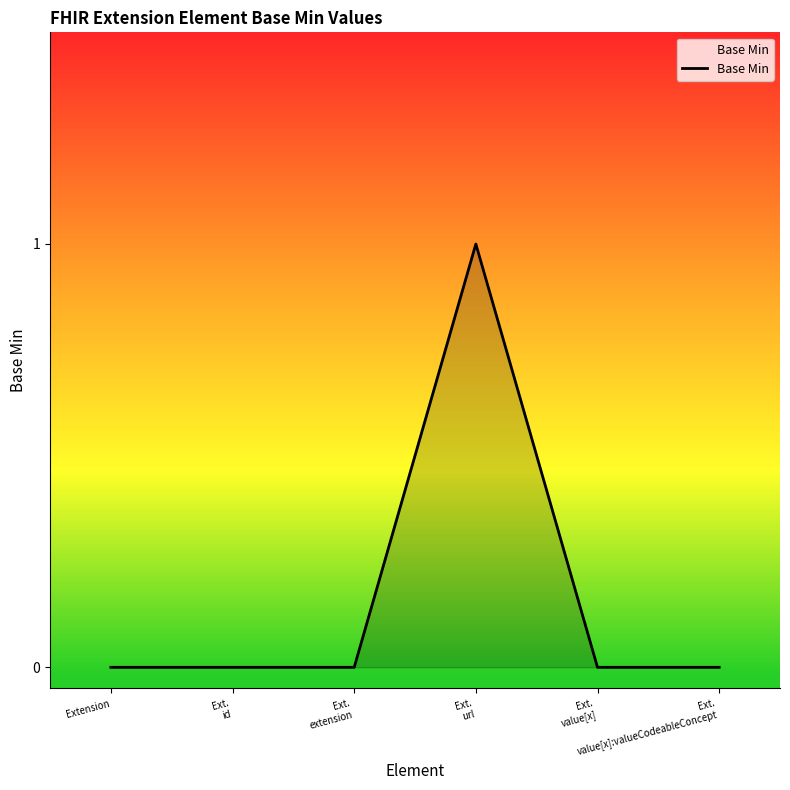

True or false: the data has more than 2 interior local peaks.

False